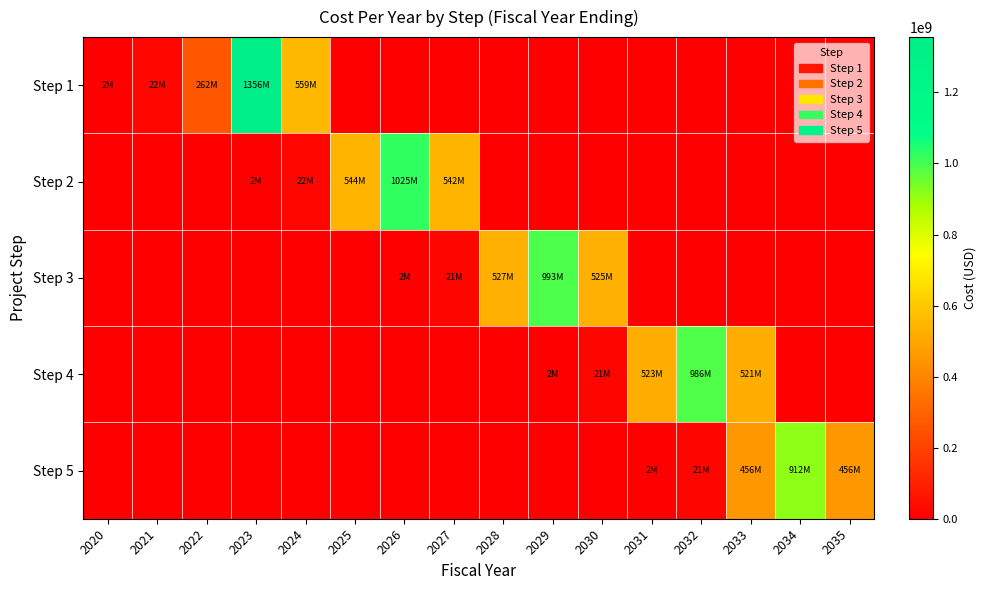

What is the difference between the highest and lowest values at 2024?

558887936